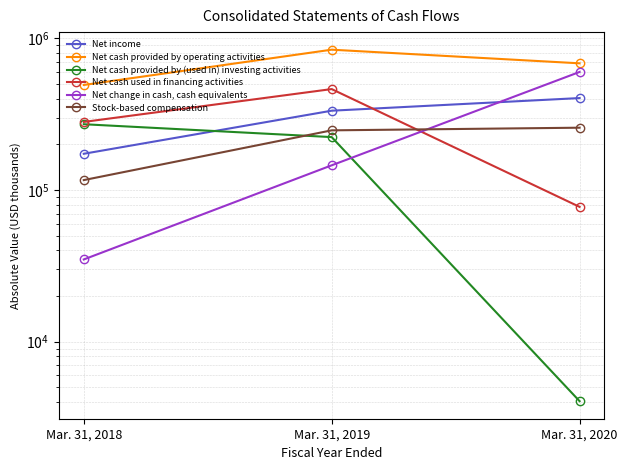

True or false: Net cash provided by (used in) investing activities has a value of 91843 at Mar. 31, 2018.

False